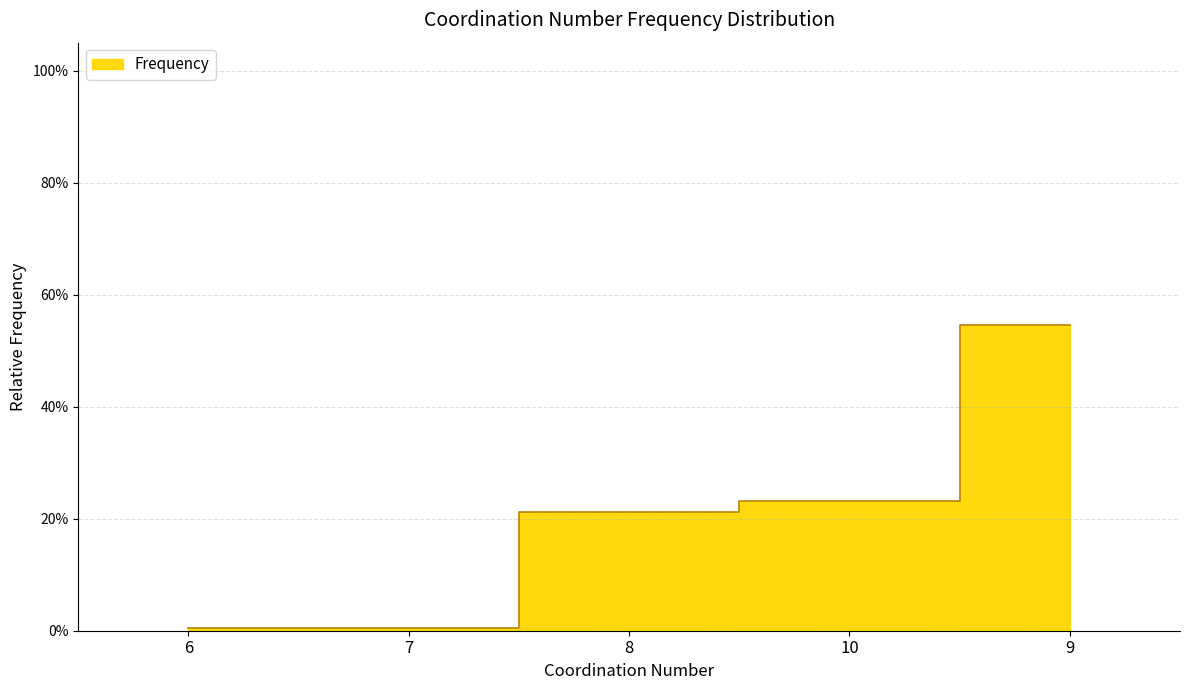

Rank the categories by value from highest to lowest.

9, 10, 8, 6, 7